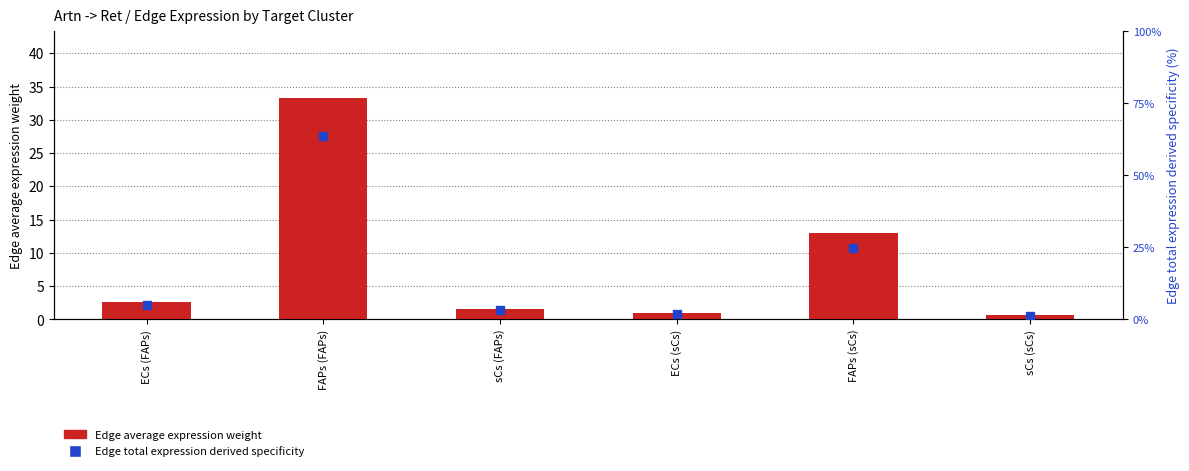

What is the sum of the Edge total expression derived specificity values at FAPs (sCs) and sCs (sCs)?

26.1